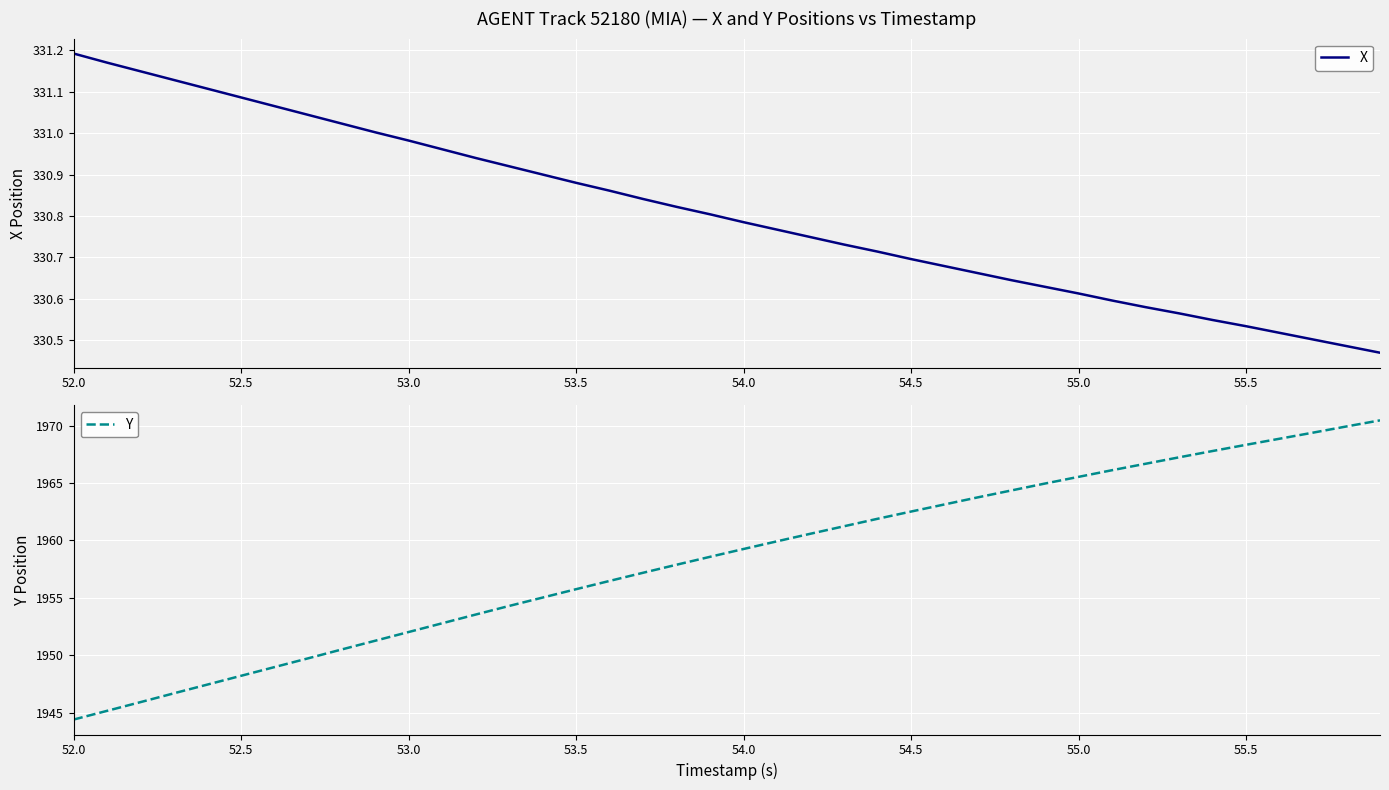

What is the label of the 1st point from the left?

52.0